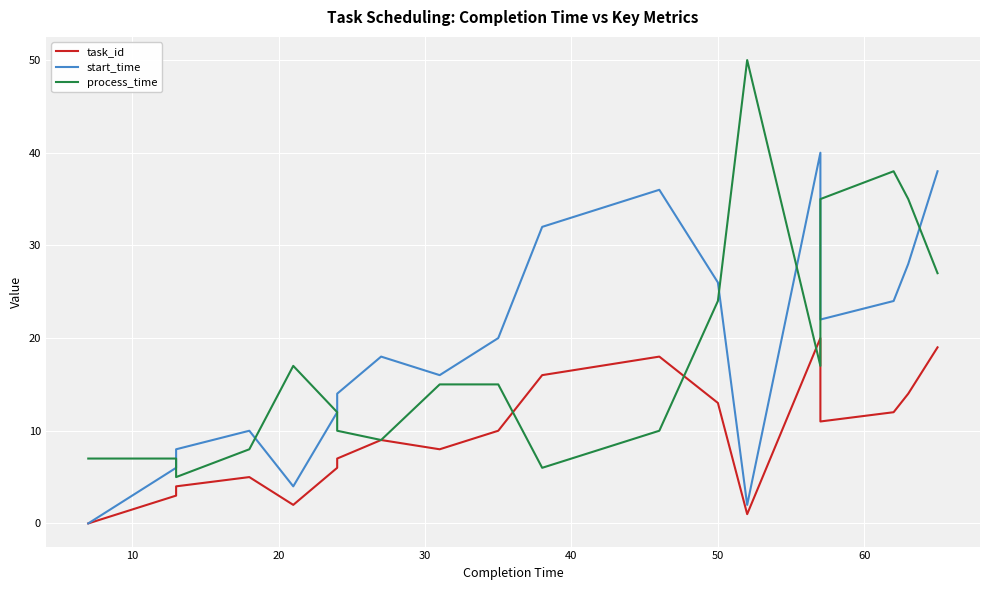

Count the number of categories in the chart.

20